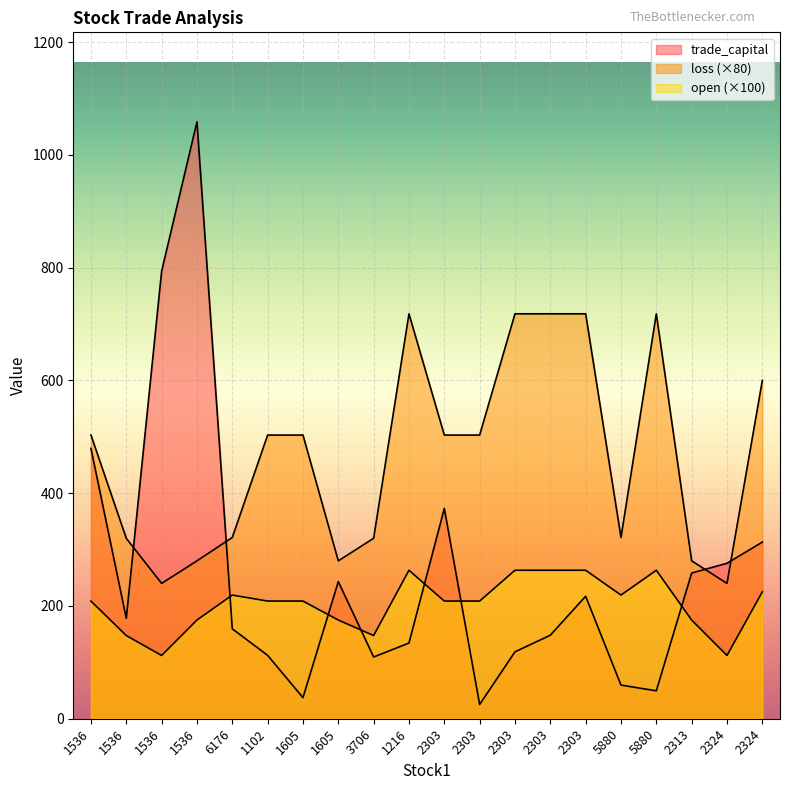

Where is the first local maximum for trade_capital?

1536